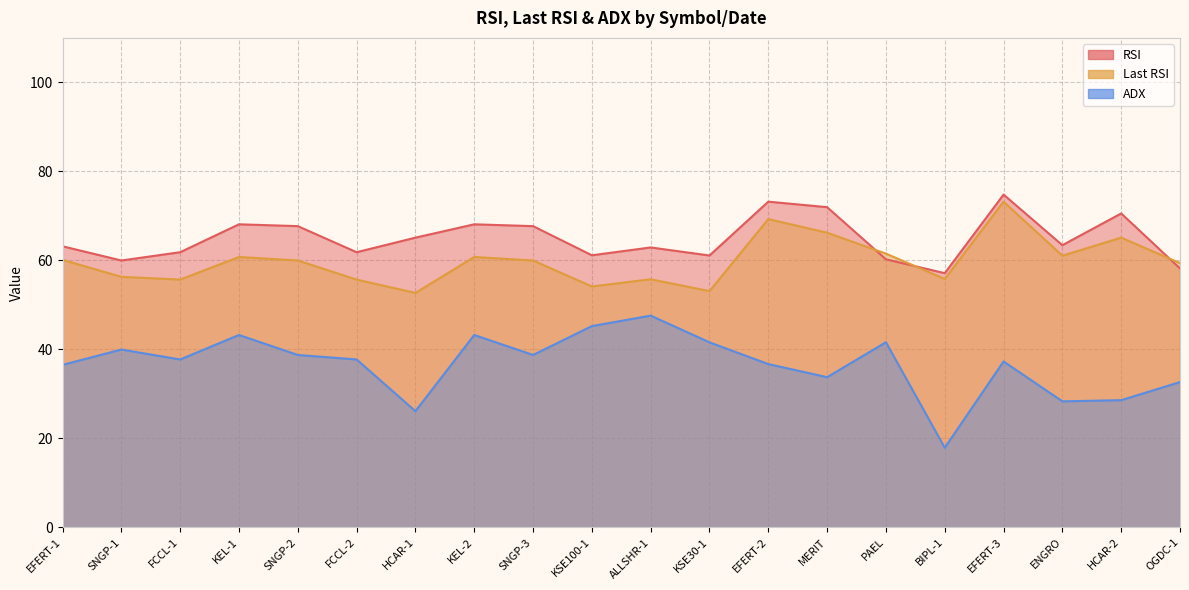

Between BIPL-1 and ALLSHR-1, which is larger?

ALLSHR-1